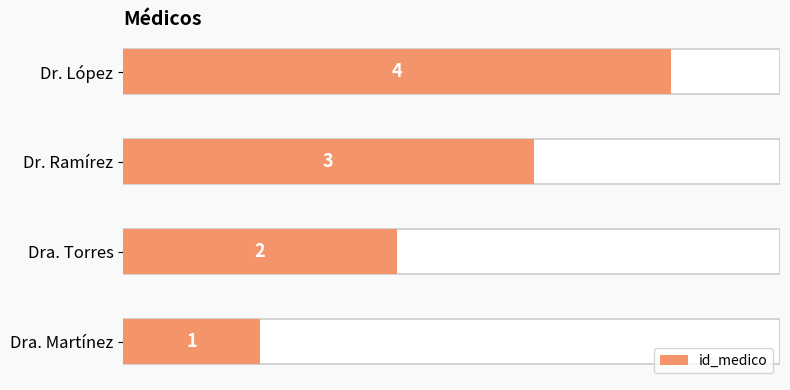

What is the smallest value displayed?

1